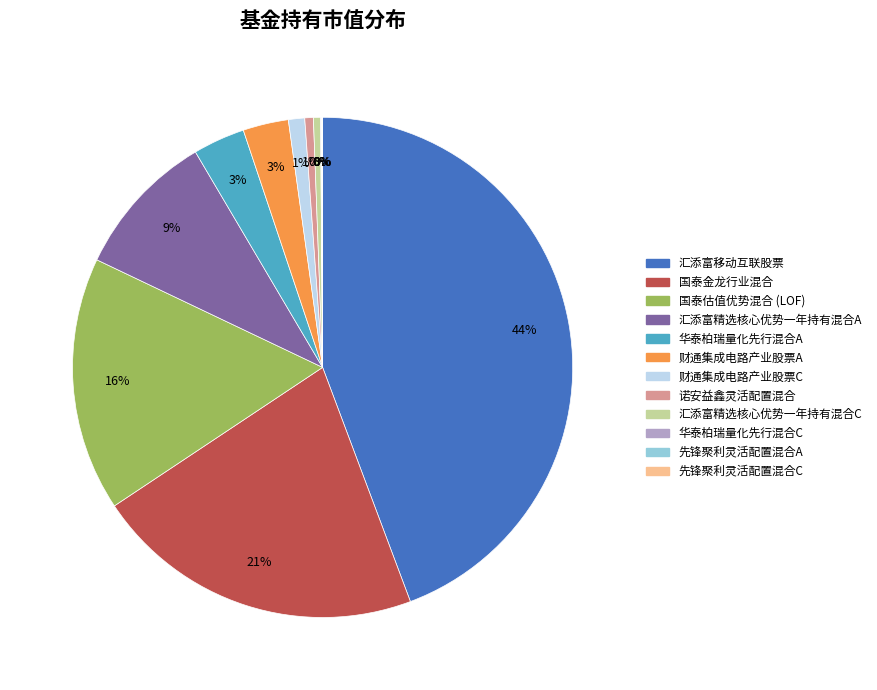

Which slice is the largest?

汇添富移动互联股票